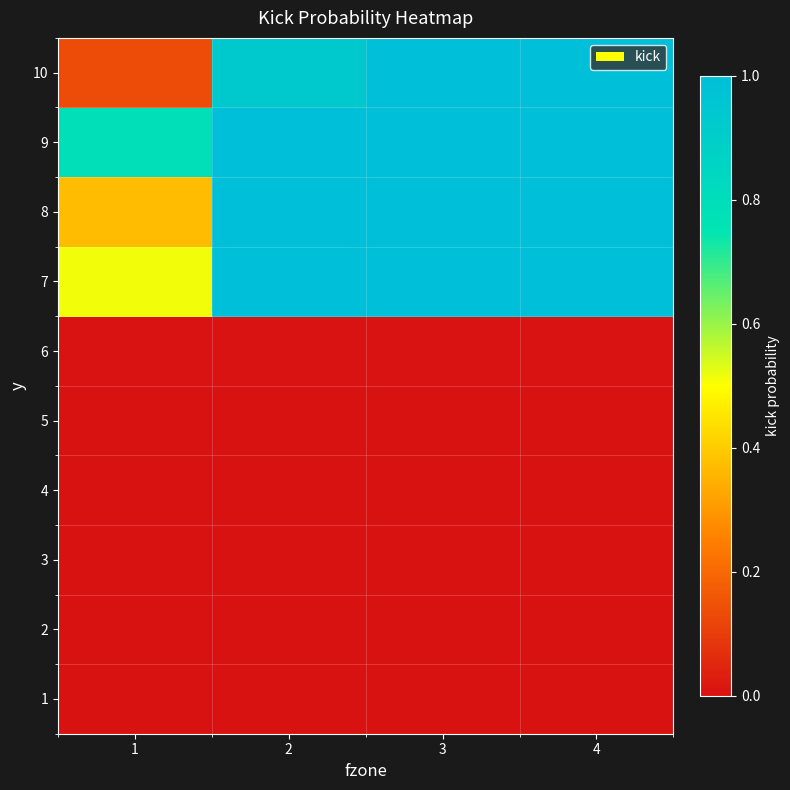

How many distinct data groups are displayed?

10